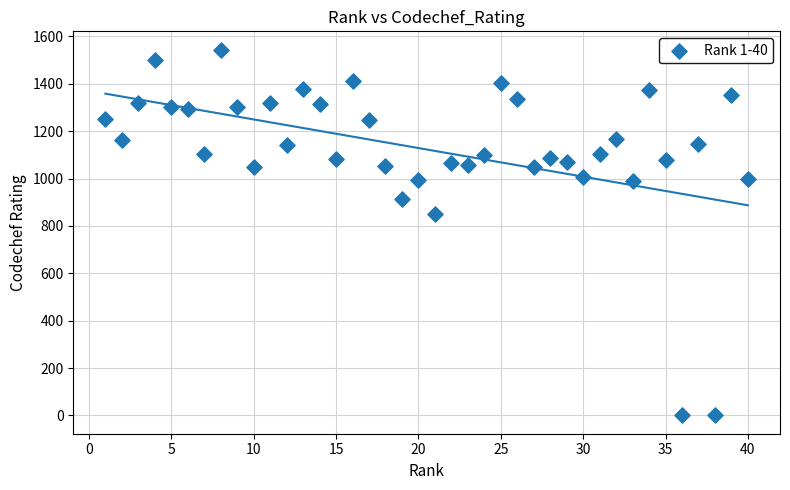

What Y value in the scatter plot is closest to 772?

851